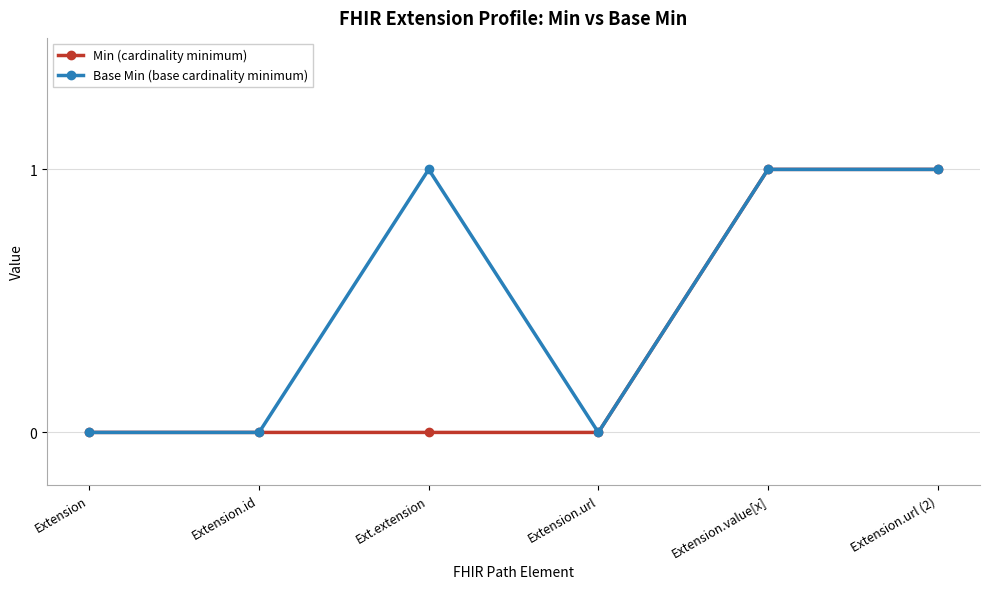

Does the chart display data point markers on the line(s)?

Yes